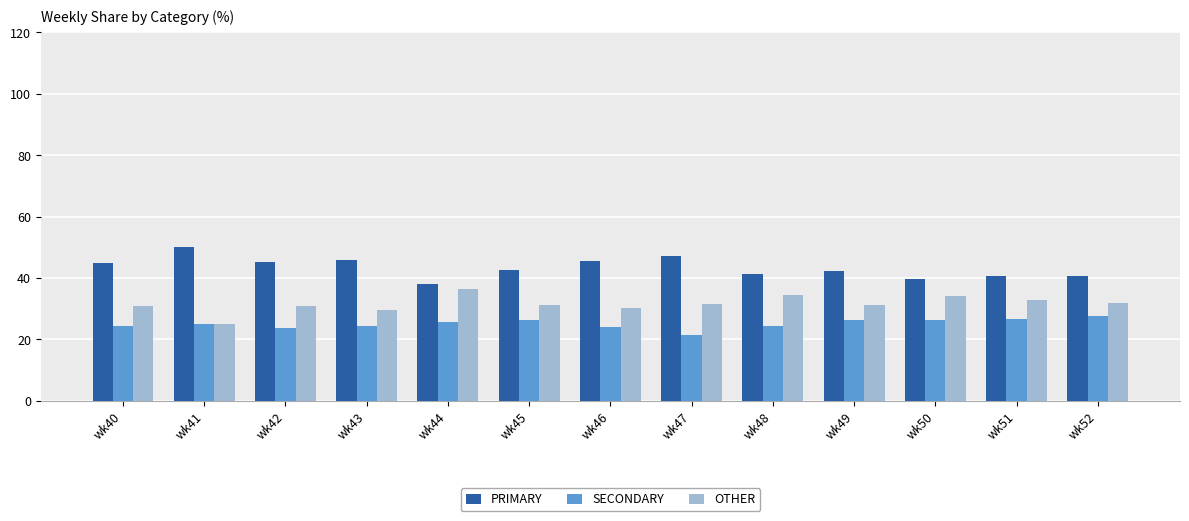

The PRIMARY series shows 40.8 at wk51. True or false?

True